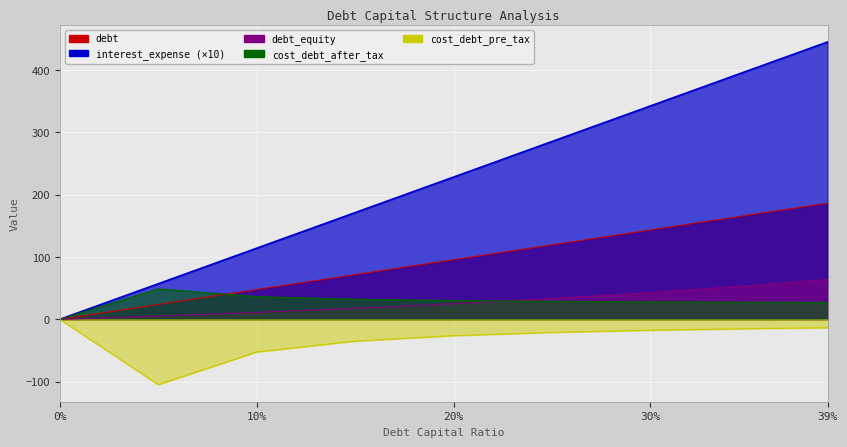

At how many categories does at least one series exceed 65?

7